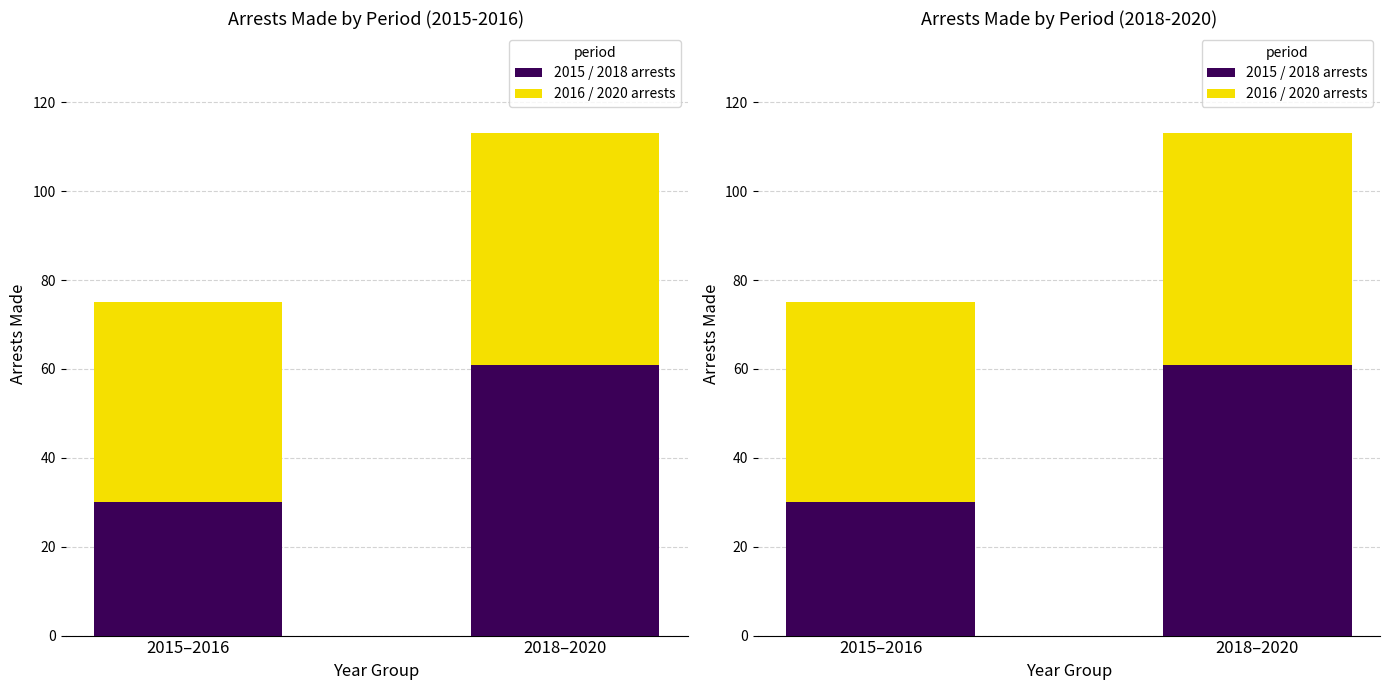

Which series has the largest range (max minus min)?

2015 / 2018 arrests